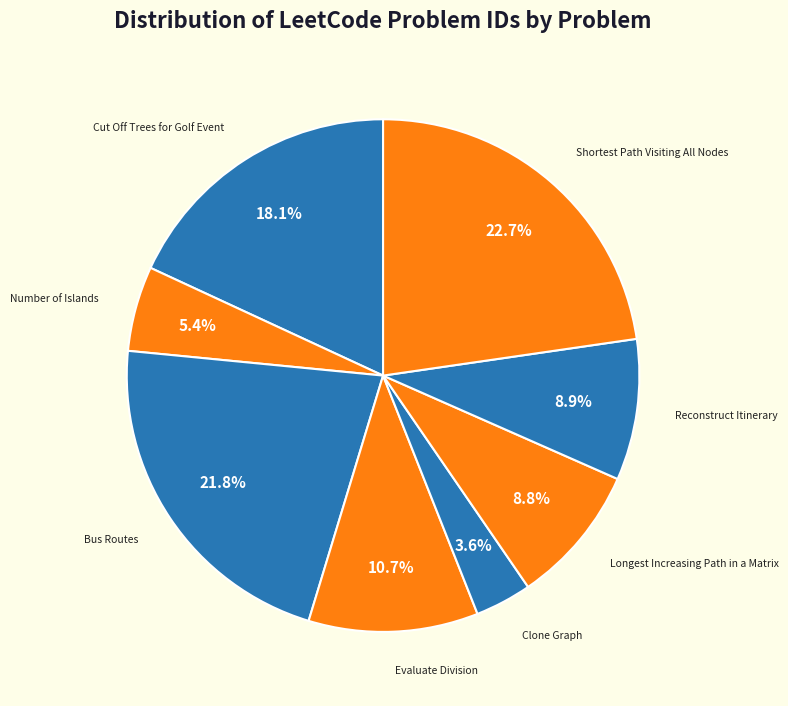

True or false: Evaluate Division accounts for 1% of the total.

False